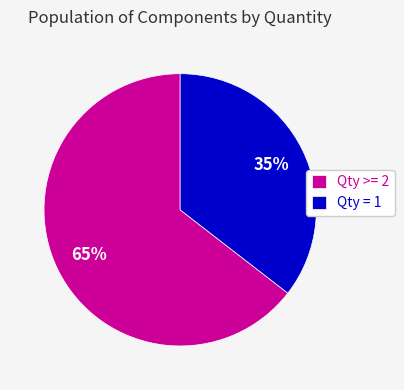

Is it true that Qty >= 2 is 65% of the pie?

True